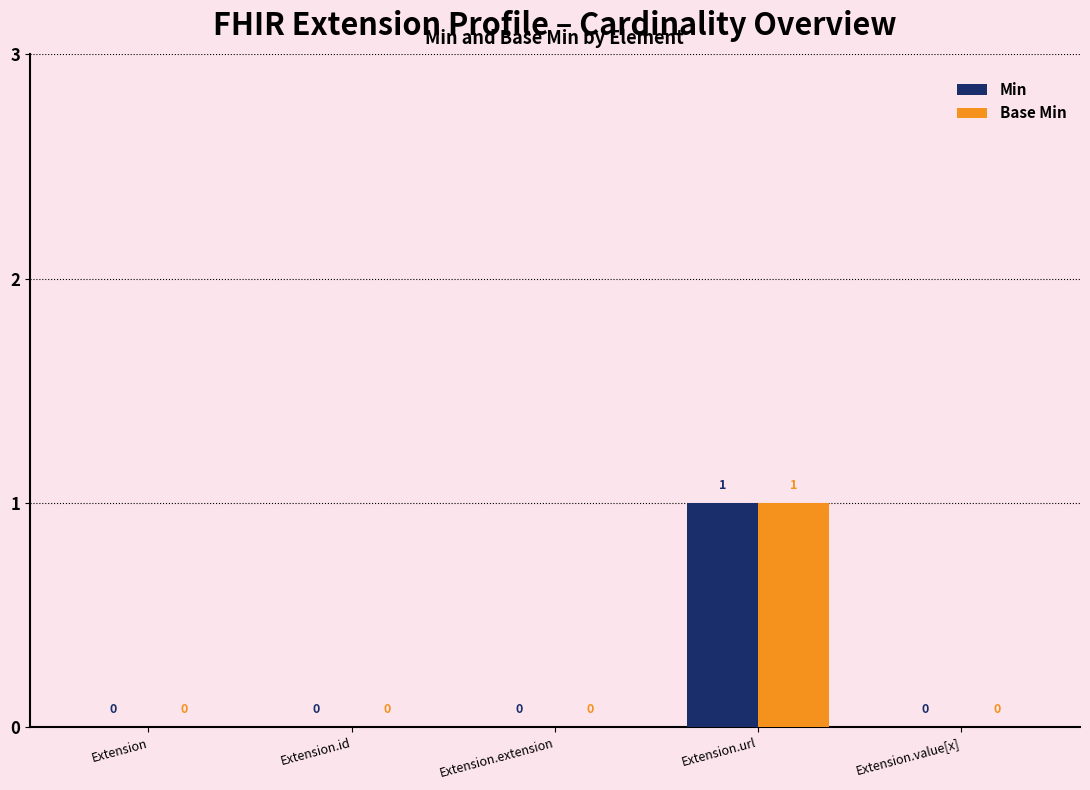

At which category is the sum across all series the highest?

Extension.url